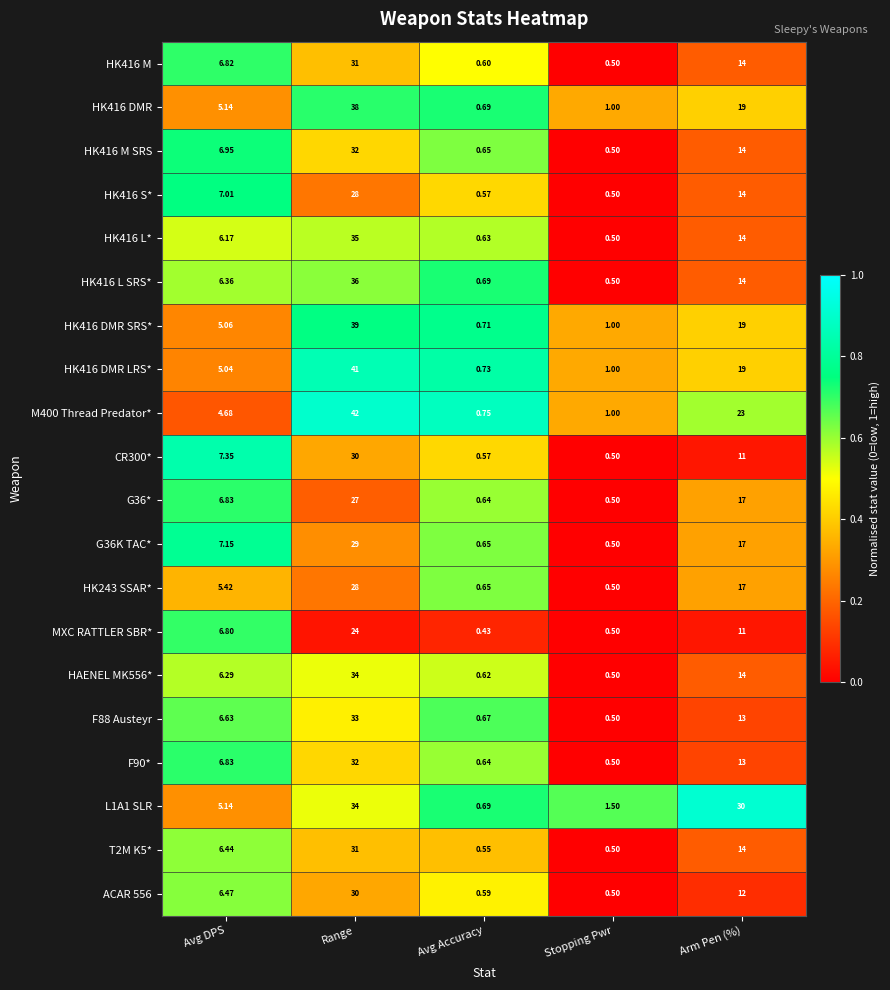

What is the greatest value displayed?

42.0